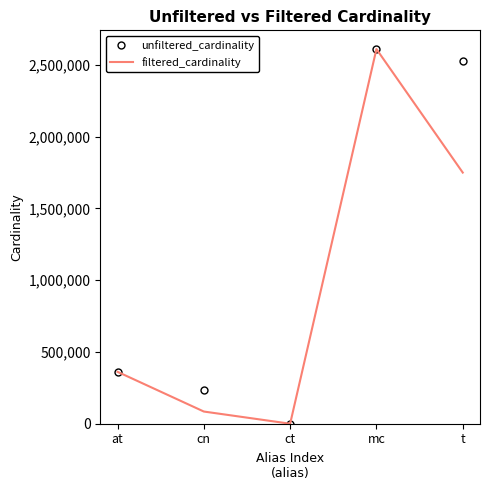

What is the minimum value shown in the chart?

4